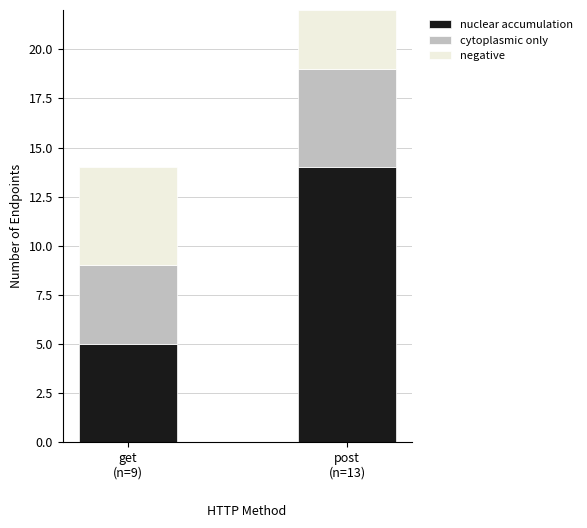

What is the minimum value for nuclear accumulation?

5